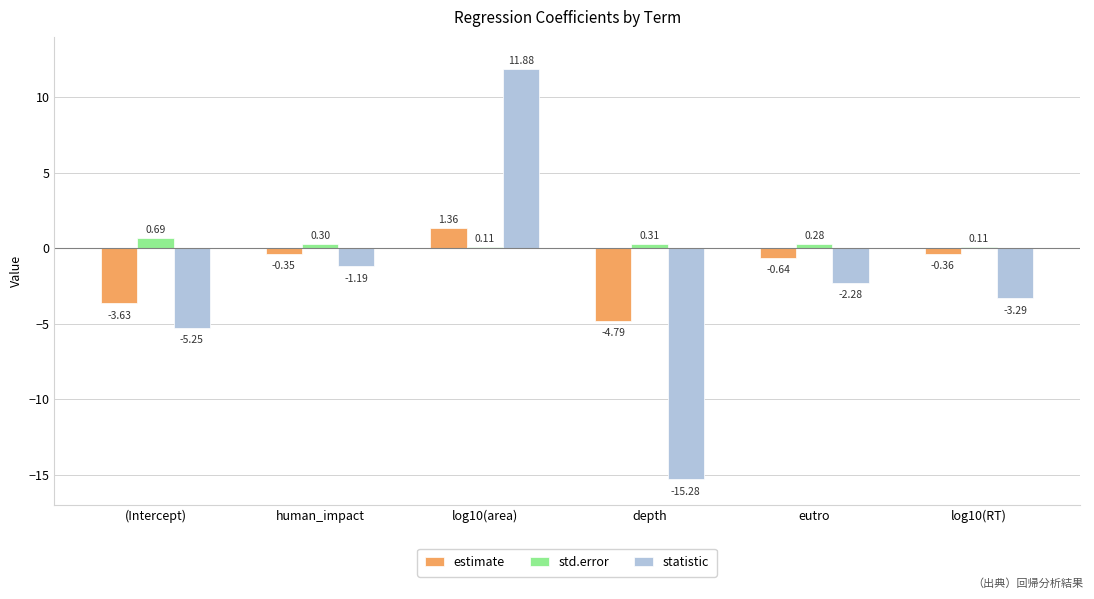

What is the average value of the estimate series?

-1.4